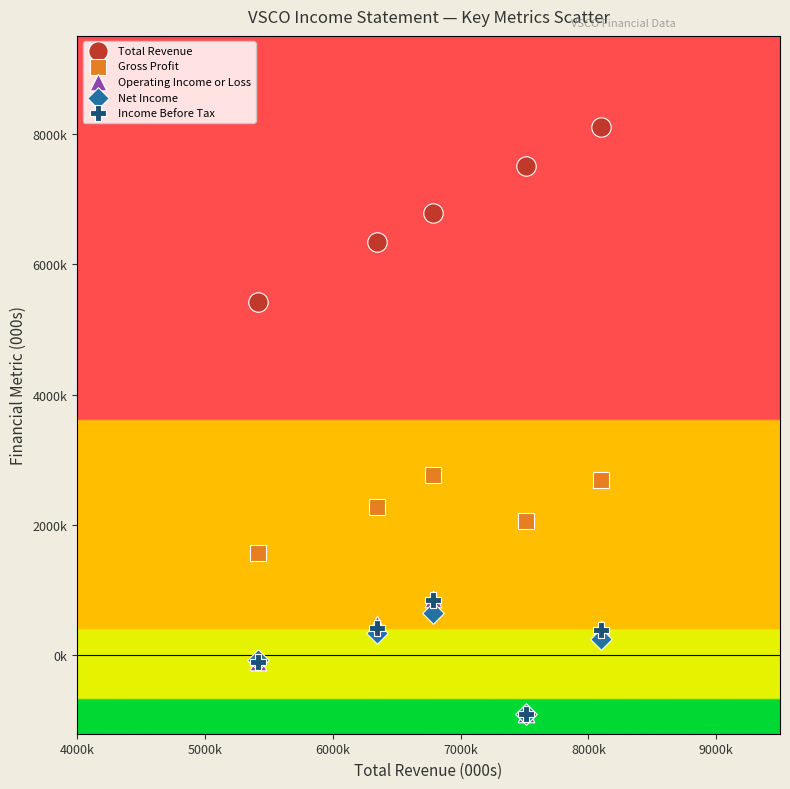

Which series has the largest Y range (max minus min)?

Total Revenue